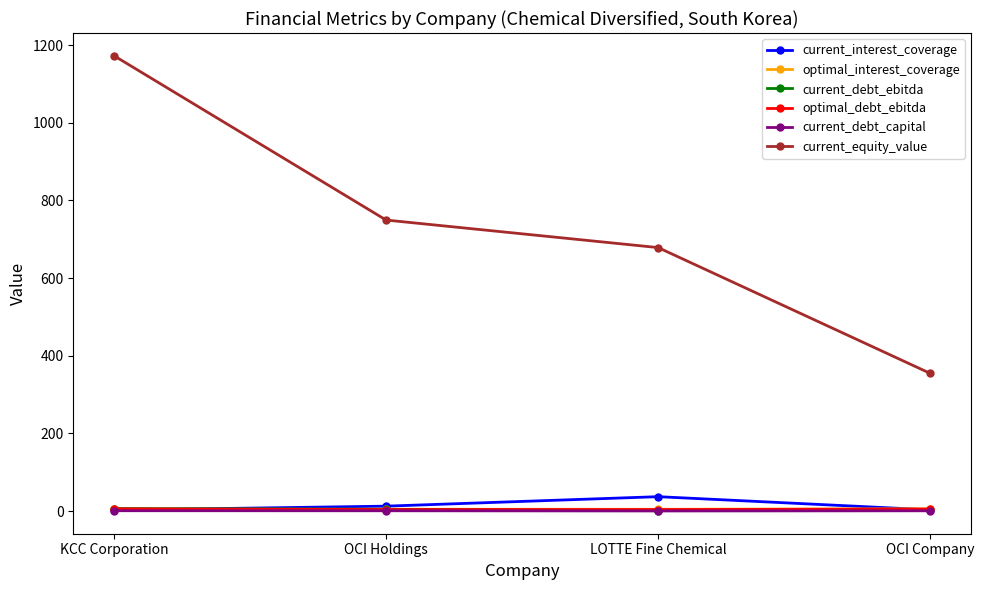

What is the difference between the highest and lowest values at OCI Holdings?

748.7